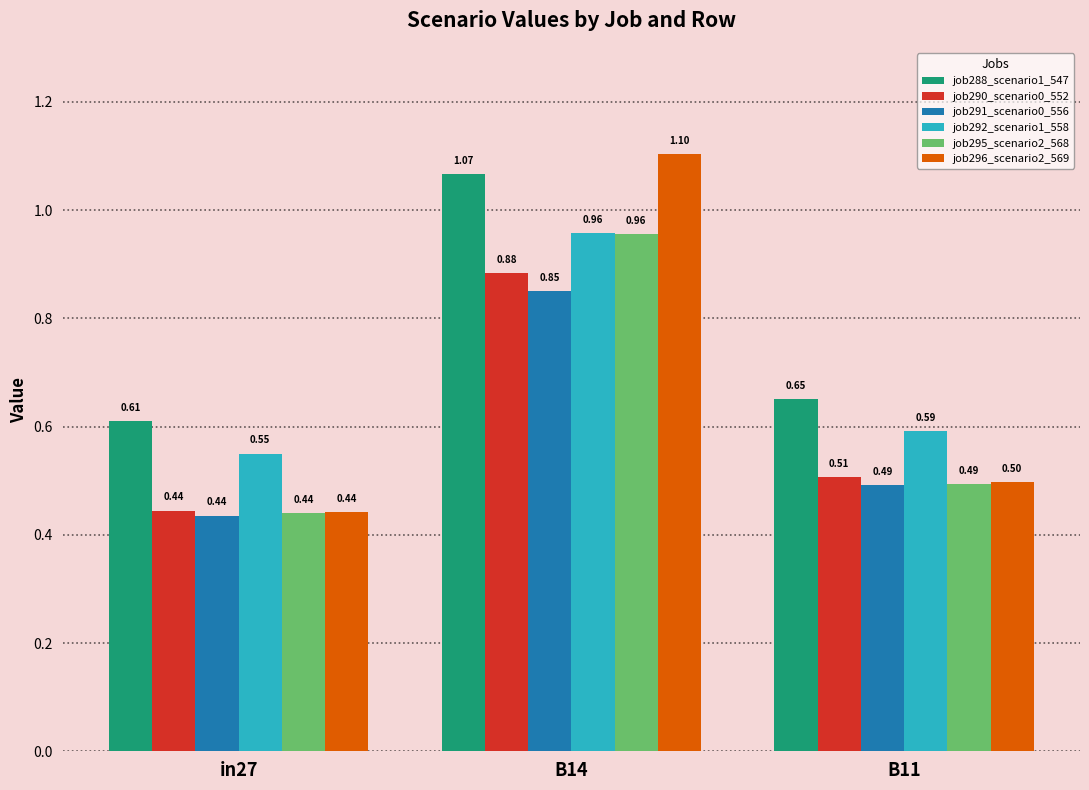

Which series has the widest spread of values?

job296_scenario2_569